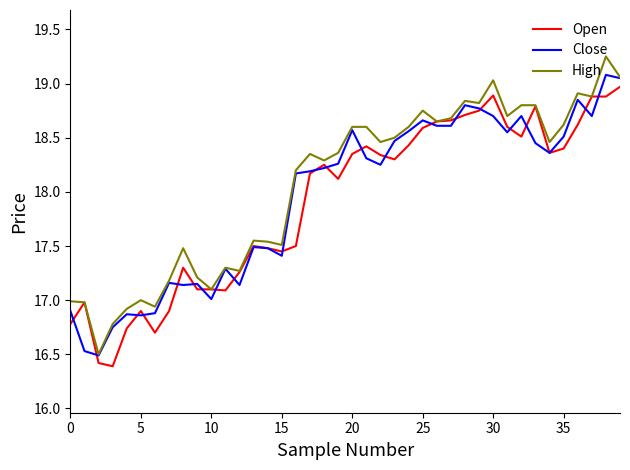

How many lines are shown in the chart?

3